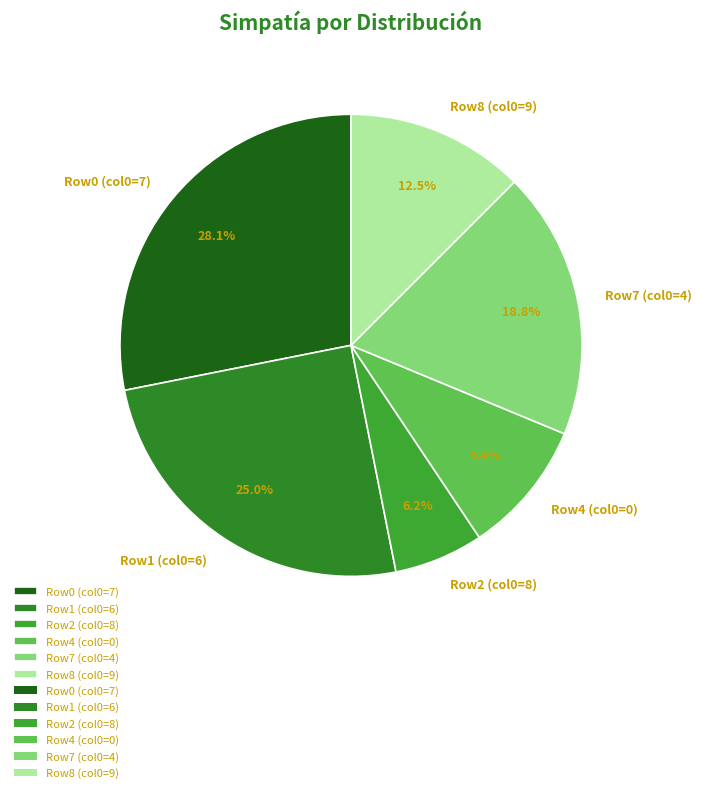

How much of the chart is everything except Row1 (col0=6)?

75.0%